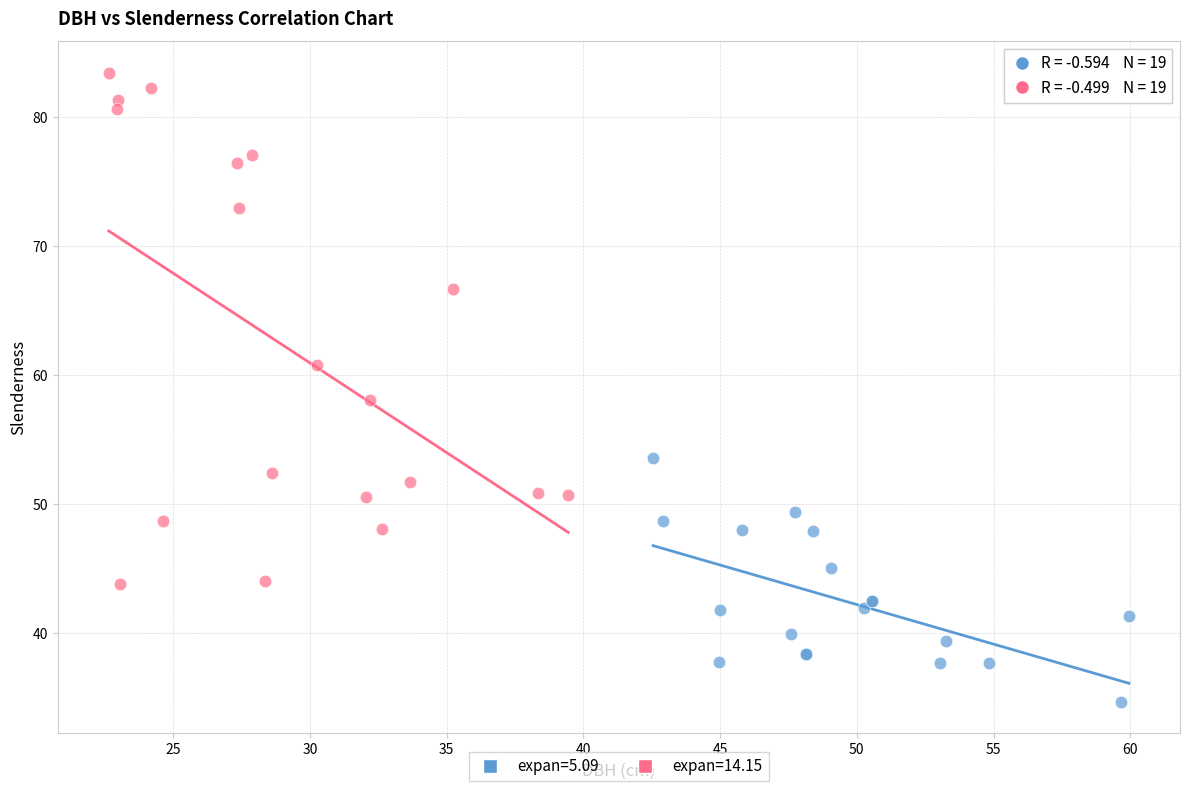

Which series contains the lowest Y value?

expan=5.09